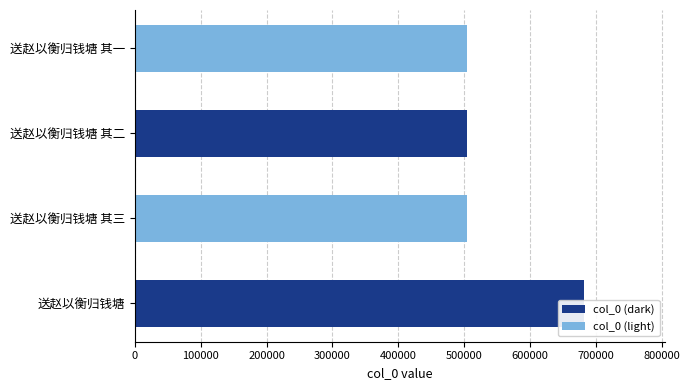

Reading right to left, list all the values displayed in this chart.

504908	504909	504910	682342